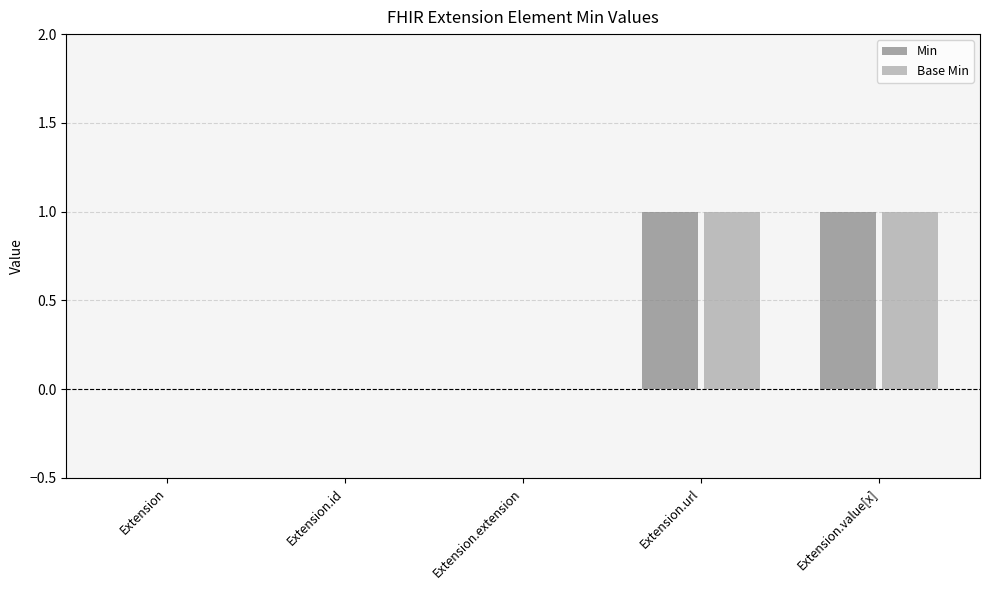

Is the value of Base Min at Extension.extension greater than the value of Min at Extension.value[x]?

No